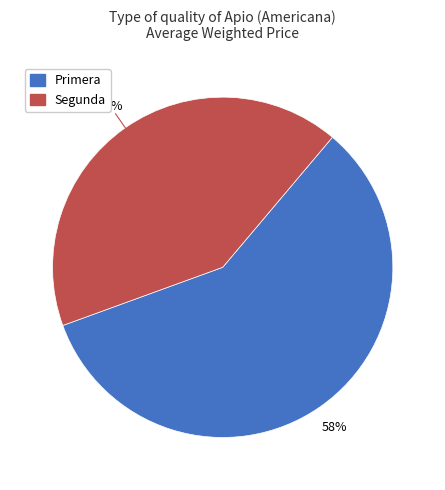

The Segunda slice represents 54% of the pie. True or false?

False